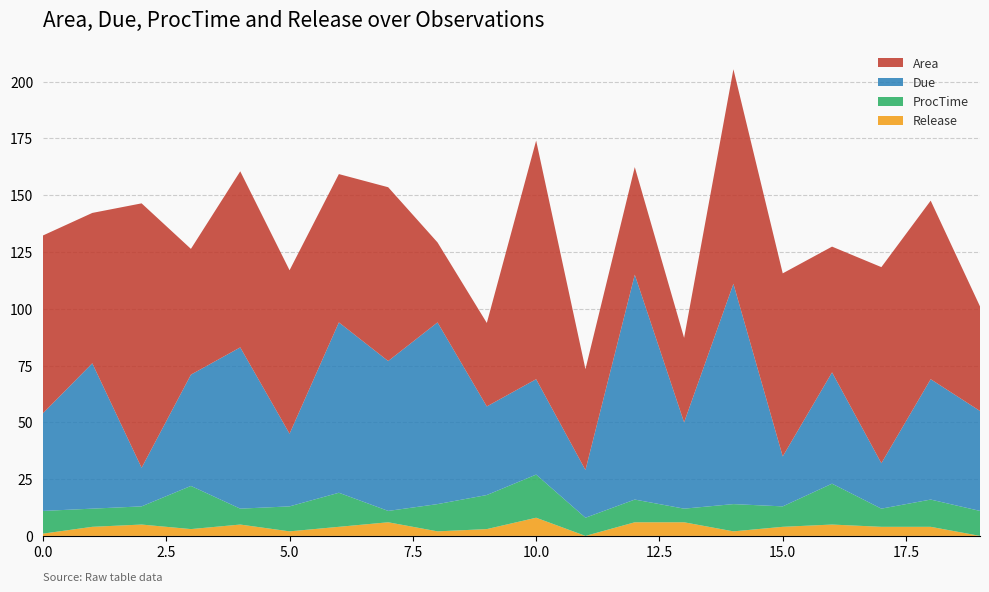

Reading left to right, transcribe all the data shown in this chart.

Area: 78.3	66.2	116.4	55.4	77.5	72.0	65.3	76.5	35.2	36.8	105.1	44.4	47.4	37.2	94.5	80.6	55.4	86.3	78.6	46.0
Due: 43.0	64.0	17.0	49.0	71.0	32.0	75.0	66.0	80.0	39.0	42.0	21.0	99.0	38.0	97.0	22.0	49.0	20.0	53.0	44.0
ProcTime: 10.0	8.0	8.0	19.0	7.0	11.0	15.0	5.0	12.0	15.0	19.0	8.0	10.0	6.0	12.0	9.0	18.0	8.0	12.0	11.0
Release: 1.0	4.0	5.0	3.0	5.0	2.0	4.0	6.0	2.0	3.0	8.0	0.0	6.0	6.0	2.0	4.0	5.0	4.0	4.0	0.0